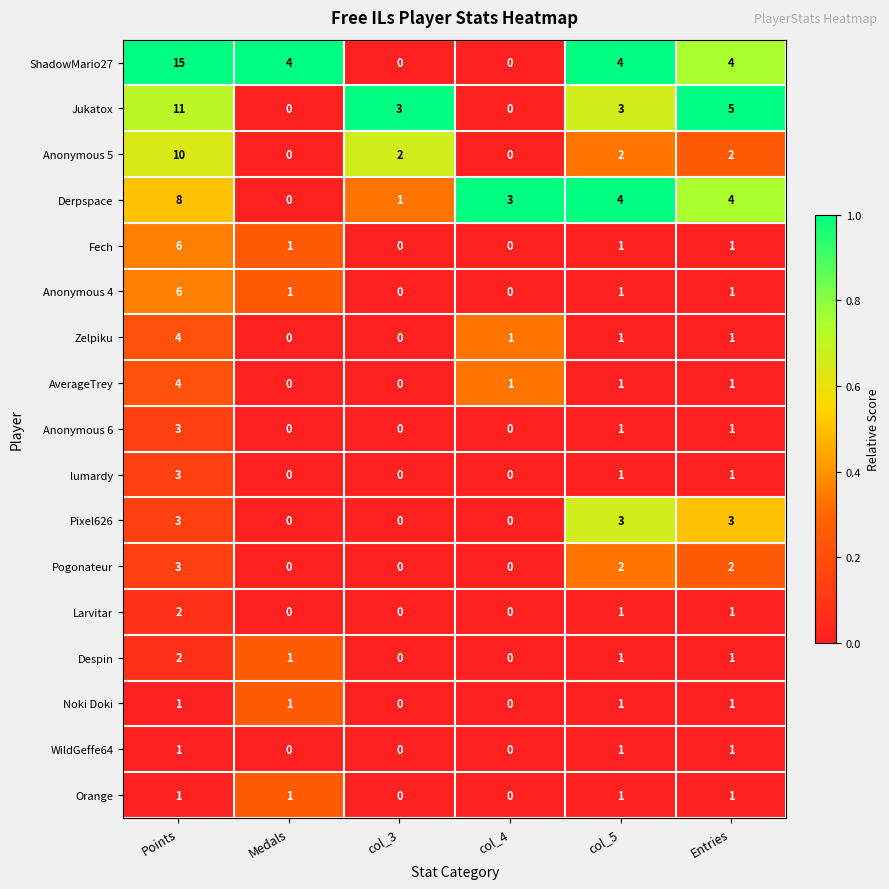

True or false: Pogonateur has a value of 3 at Points.

True